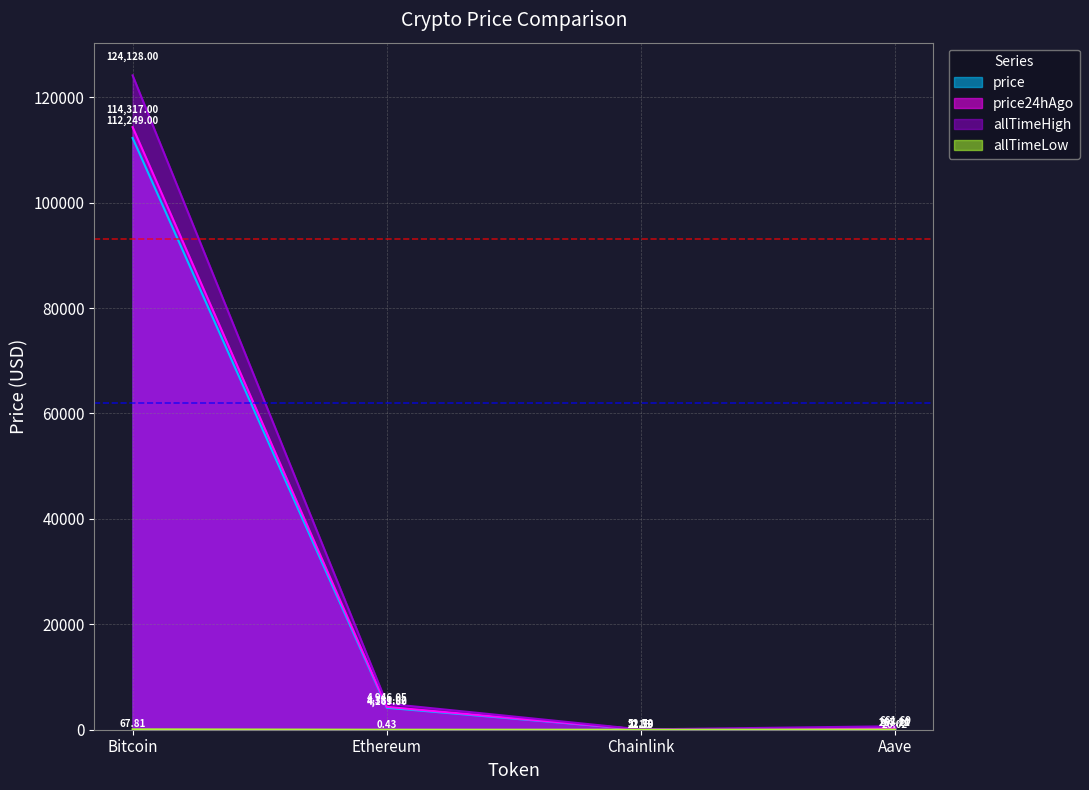

In price24hAgo, how many points are lower than both neighbors (excluding endpoints)?

1